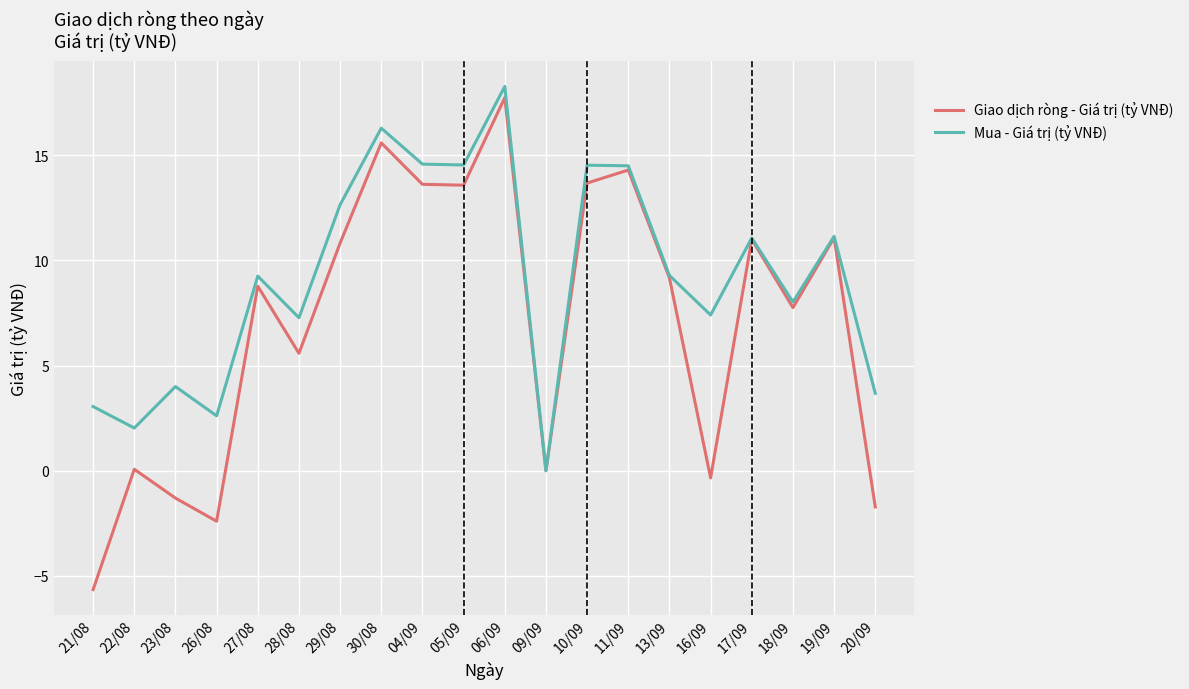

Where is Giao dịch ròng - Giá trị (tỷ VNĐ) nearest to the value 6?

28/08